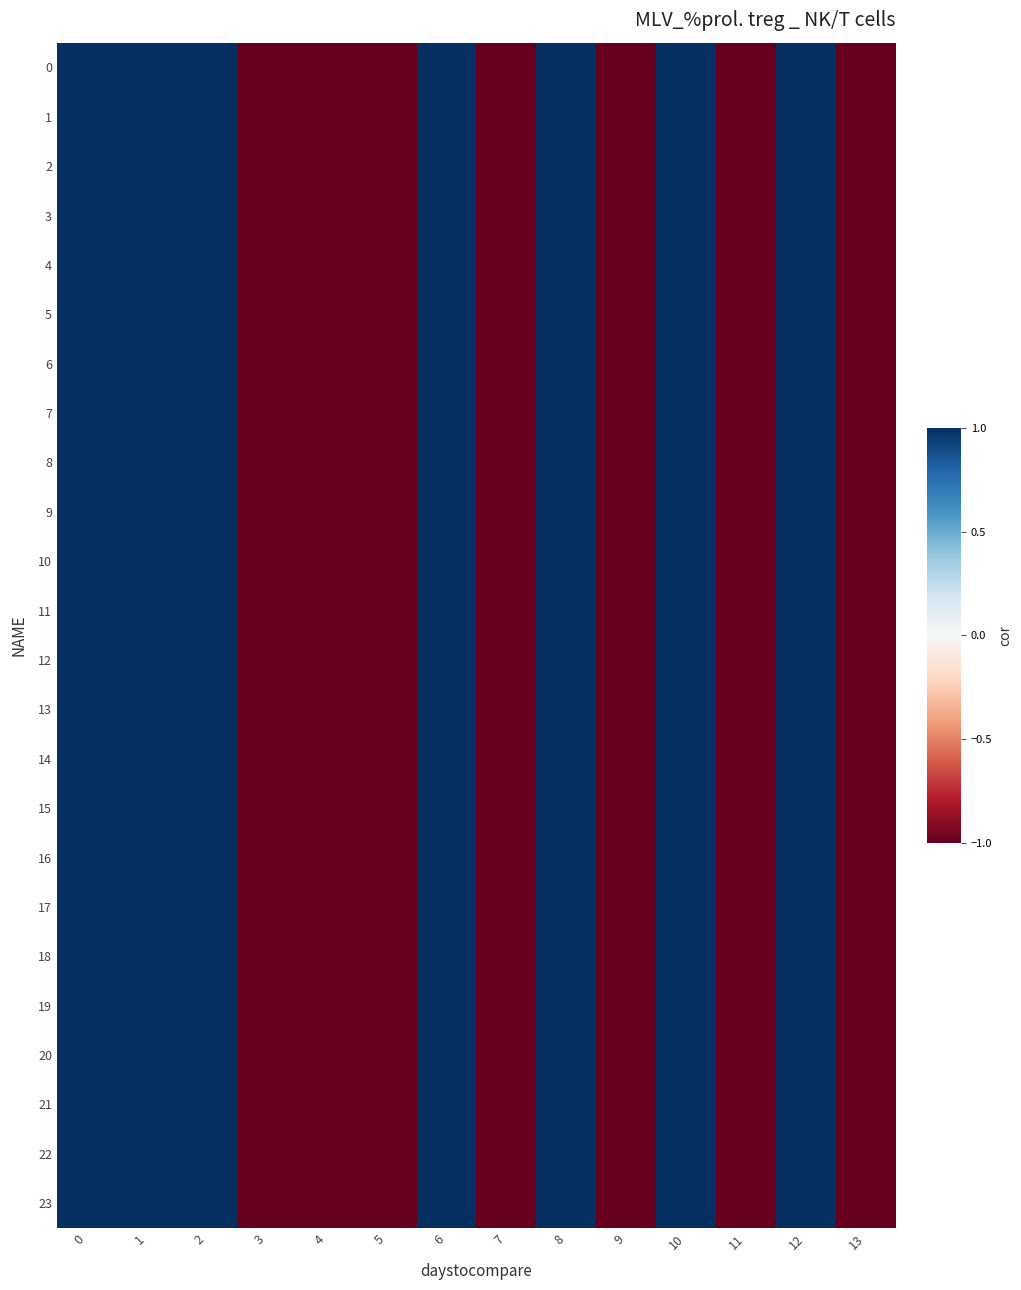

Which label corresponds to the smallest value in the chart?

3